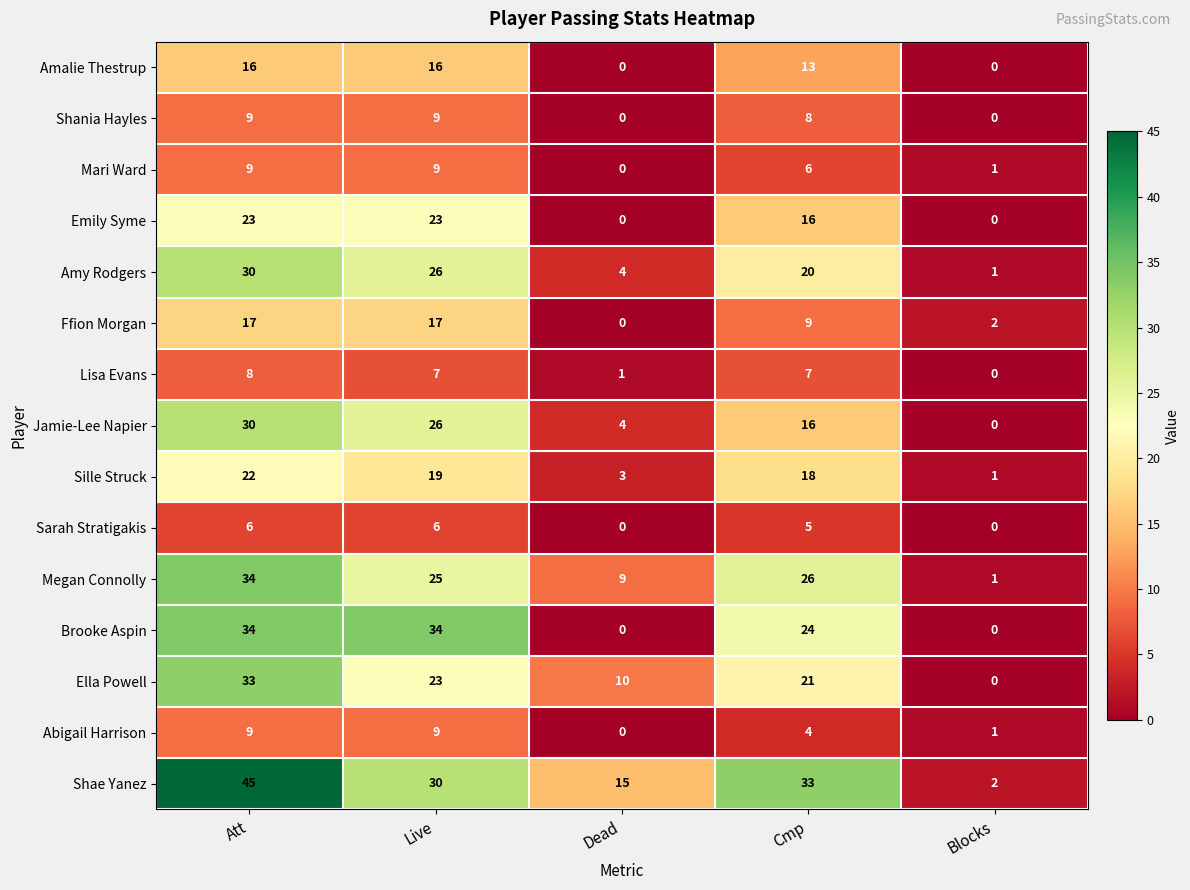

Which series has the largest range (max minus min)?

Shae Yanez